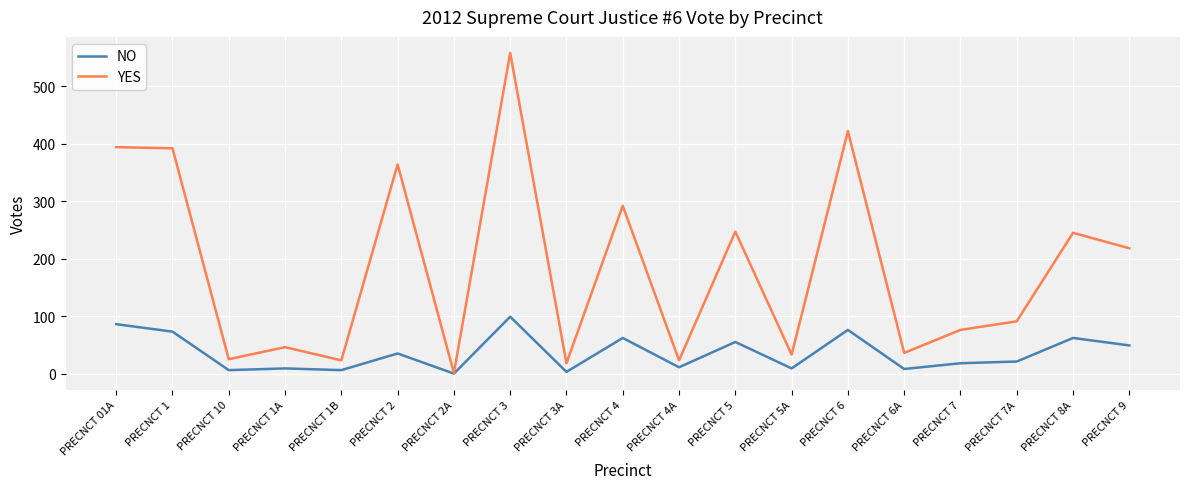

Is the value of NO at PRECNCT 9 greater than the value of YES at PRECNCT 10?

Yes